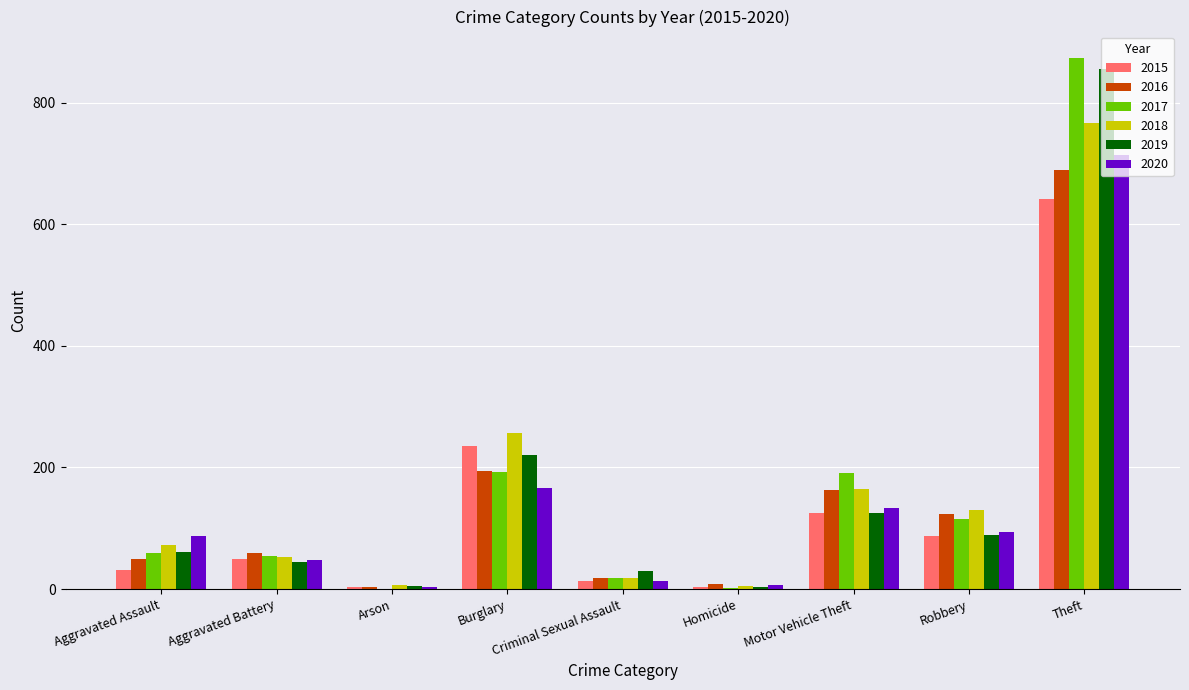

True or false: 2015 has a value of 87 at Robbery.

True